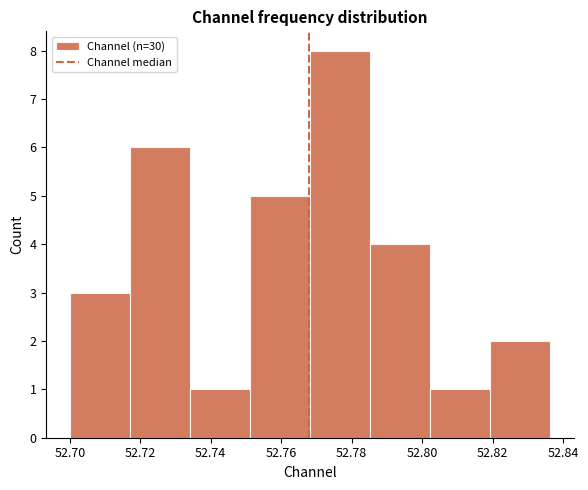

Over which range of the x-axis is the bar tallest?

52.768 to 52.786